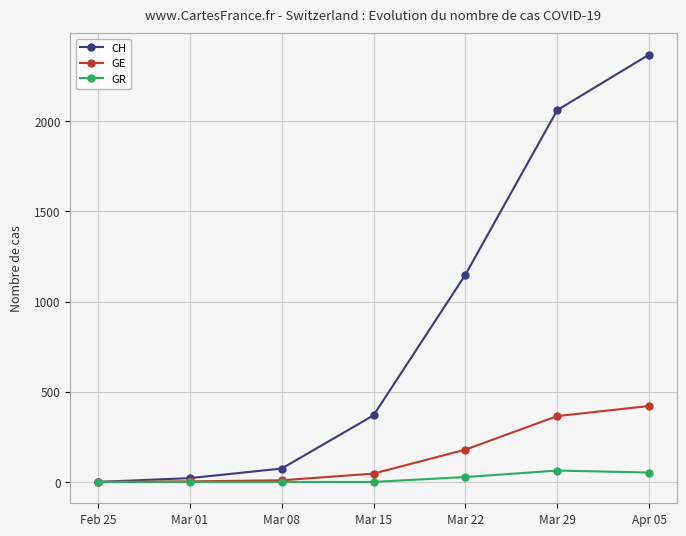

At which label is CH closest to 1185?

Mar 22